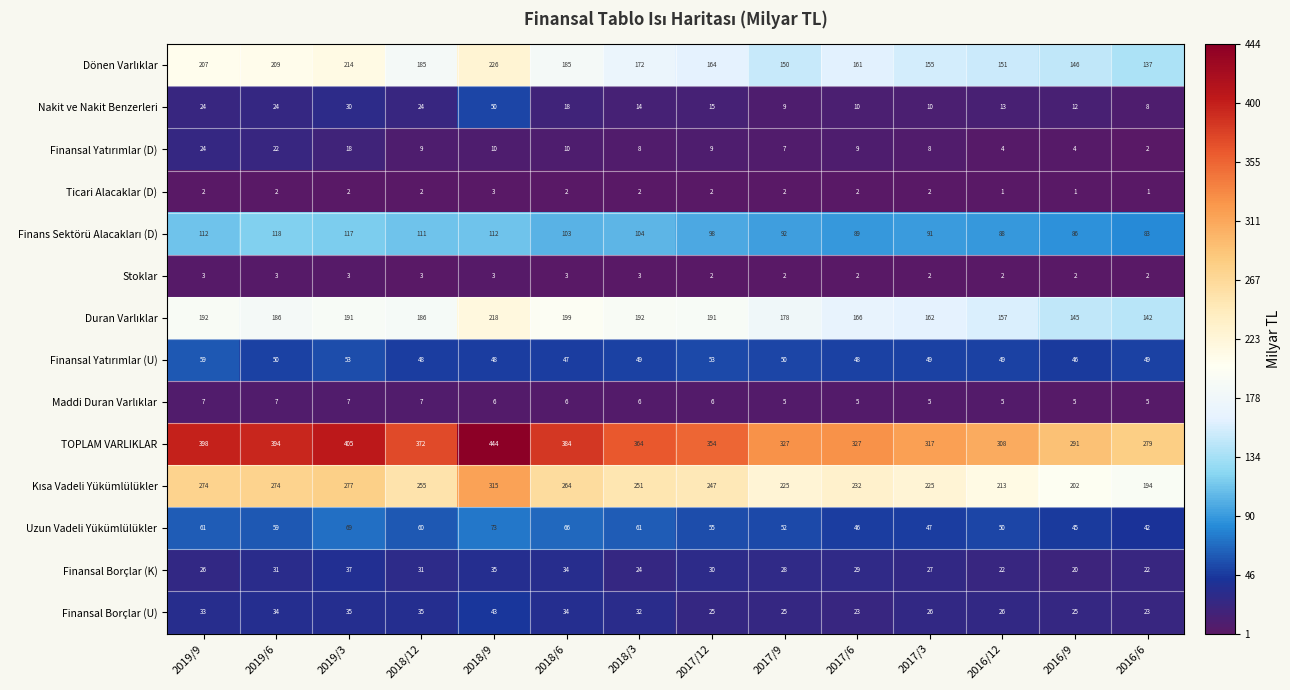

What is the sum of all Uzun Vadeli Yükümlülükler values?

786